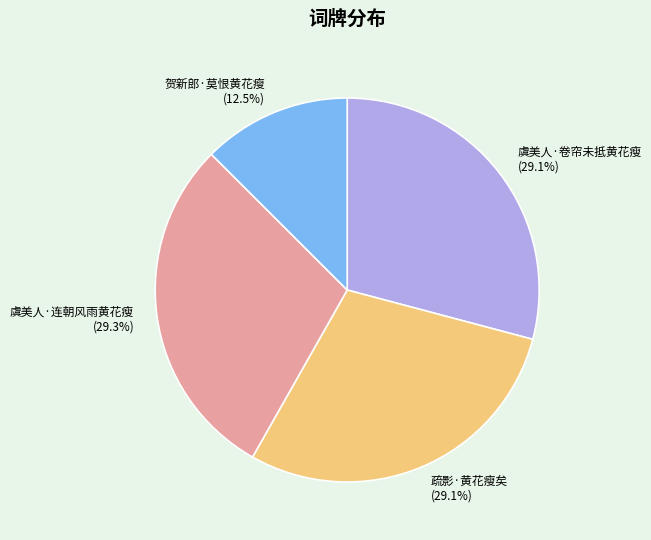

What portion of the pie excludes 疏影·黄花瘦矣?

70.9%